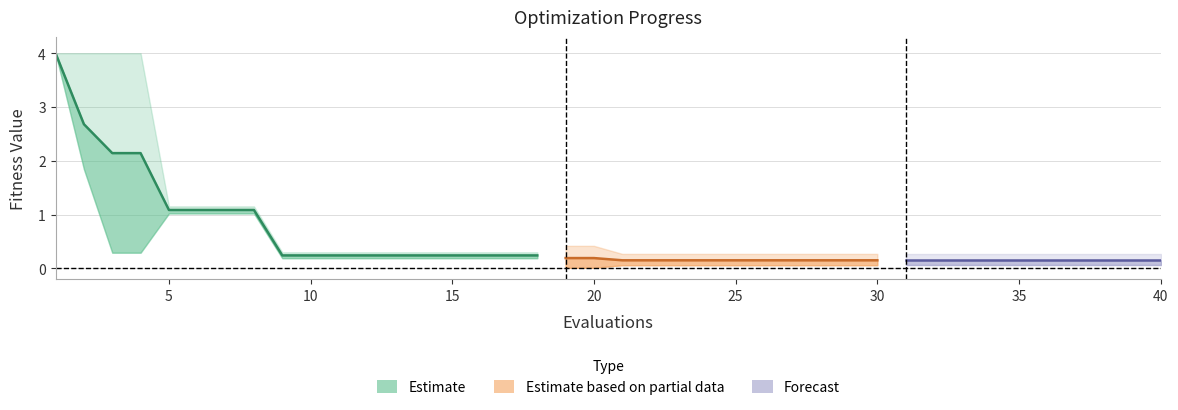

Is it true that mean equals 0.3 at 13?

False